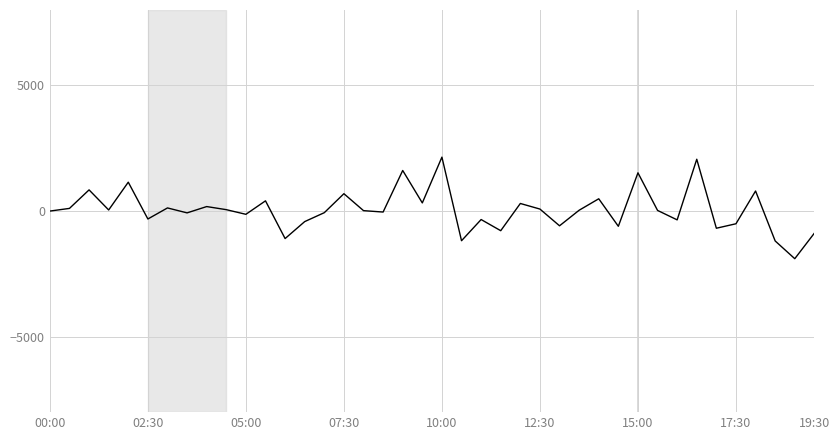

What is the maximum value shown in the chart?

2146